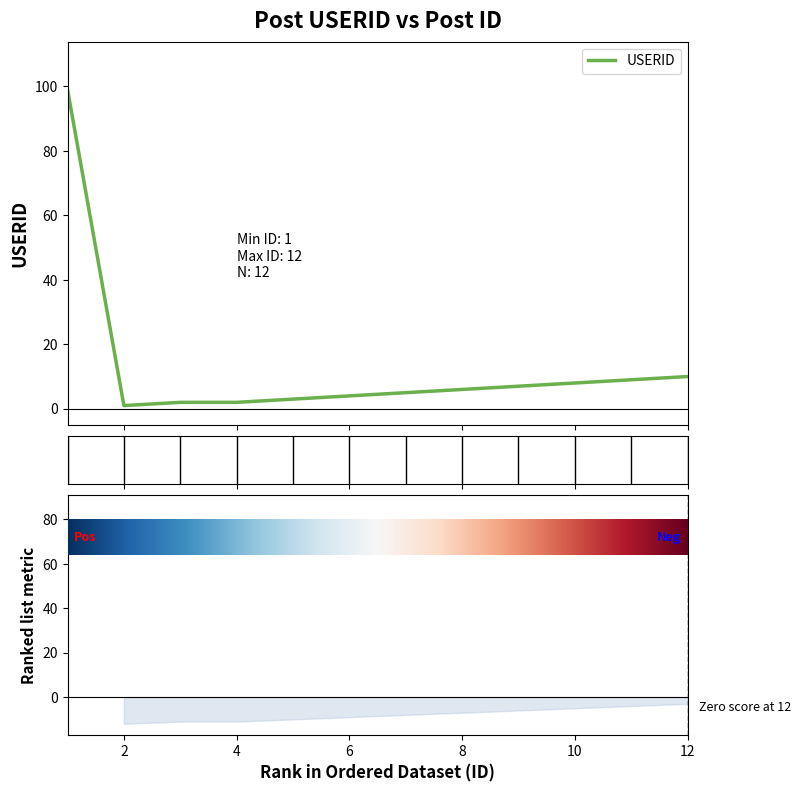

What is the label of the 11th point from the right?

2